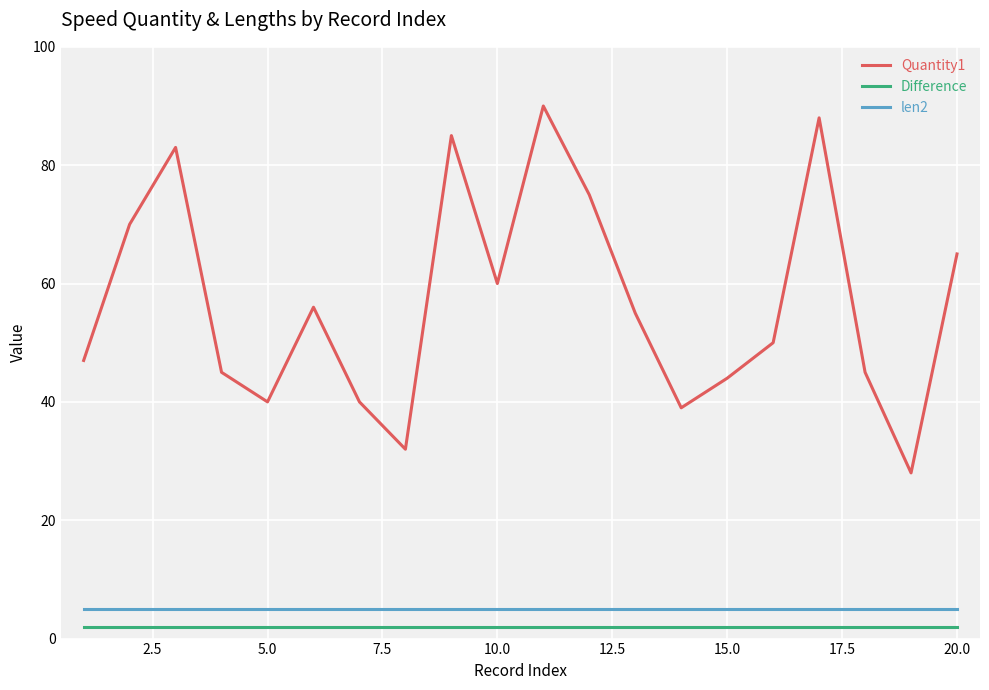

Which series has the largest range (max minus min)?

Quantity1